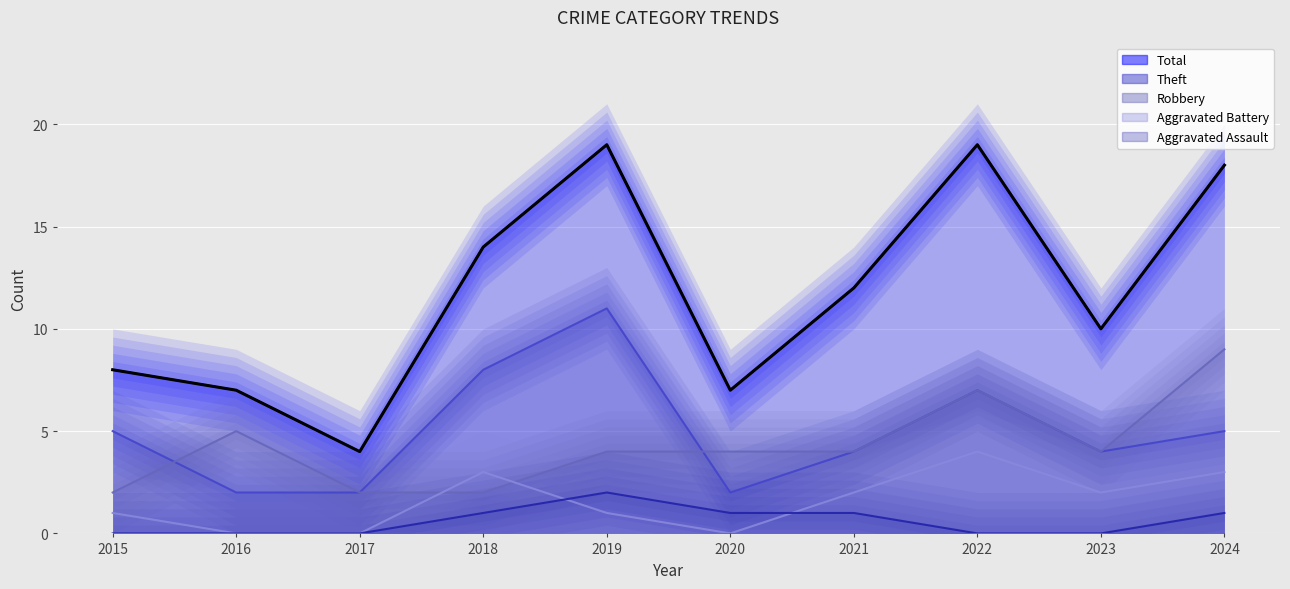

At how many categories does at least one series exceed 1?

10